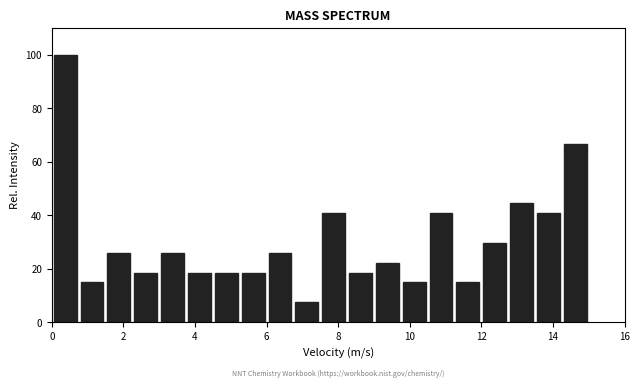

Read against the x-axis, roughly where is the centre of the tallest bar?

0.4